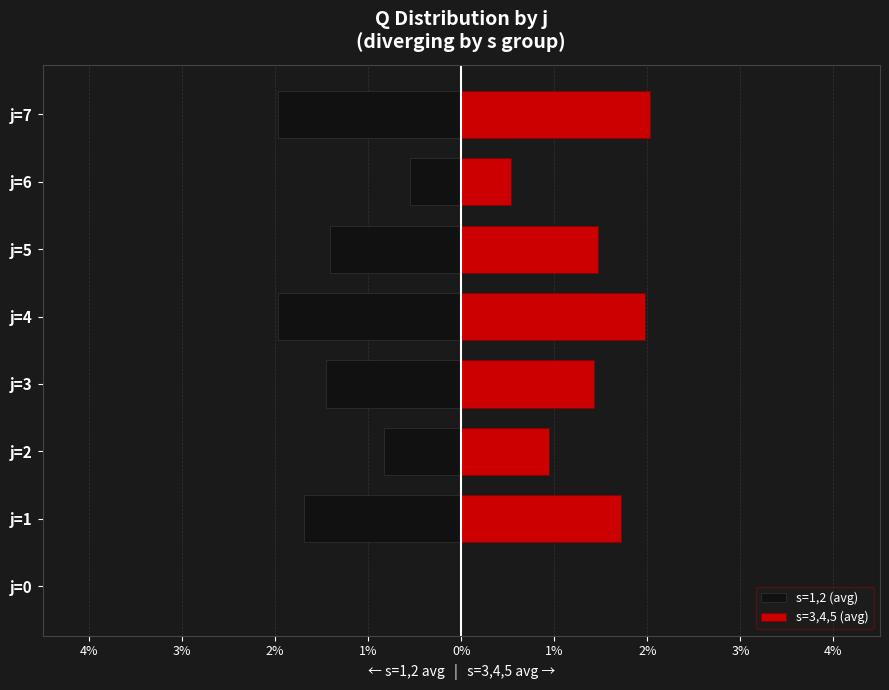

Reading left to right, list all the values displayed in this chart.

s=1,2 (avg): 0.0	-1.7	-0.8	-1.5	-2.0	-1.4	-0.6	-2.0
s=3,4,5 (avg): 0.0	1.7	0.9	1.4	2.0	1.5	0.5	2.0